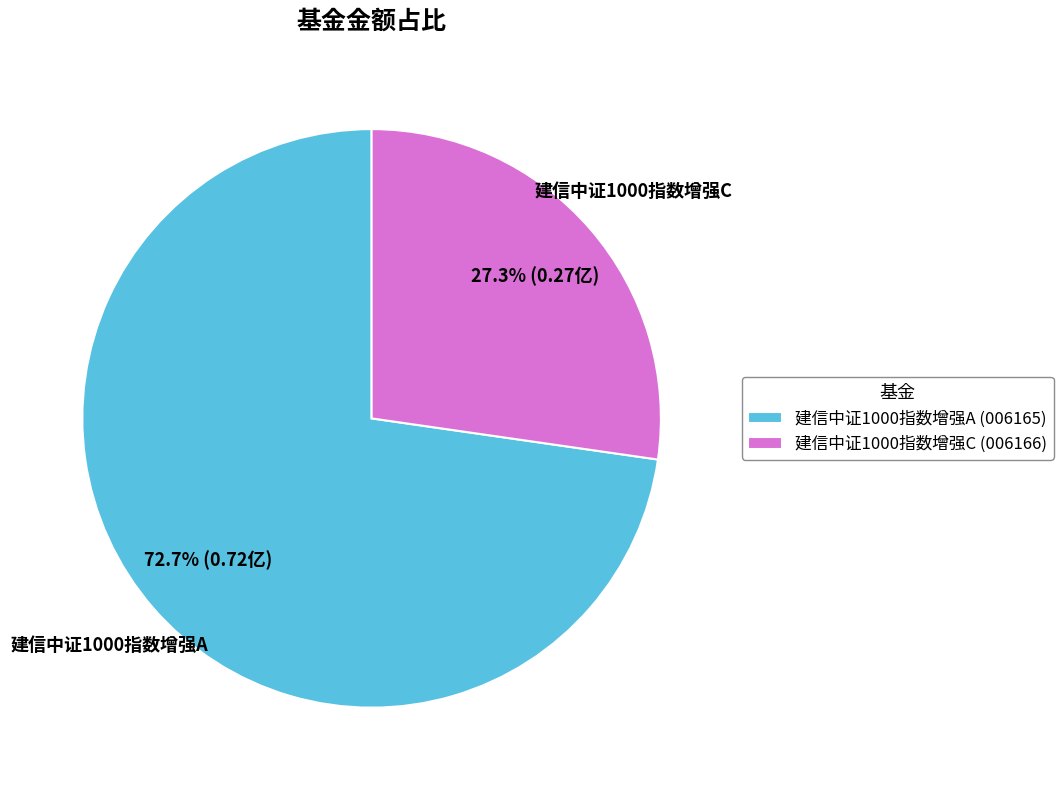

To the nearest percent, what is the combined percentage of 建信中证1000指数增强C and 建信中证1000指数增强A?

100%